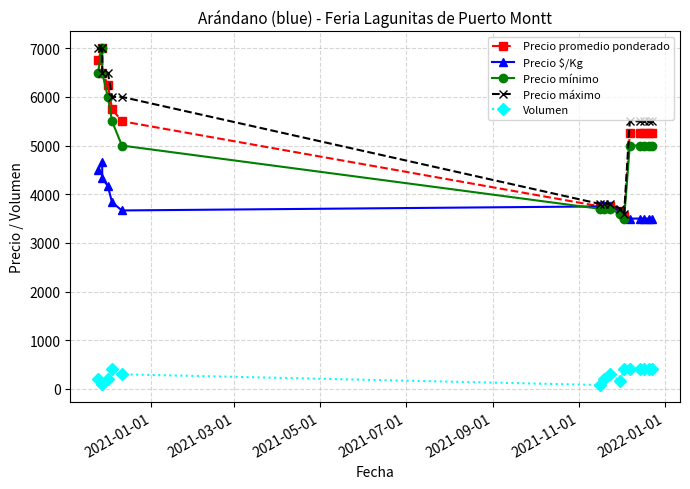

How many lines are shown in the chart?

5